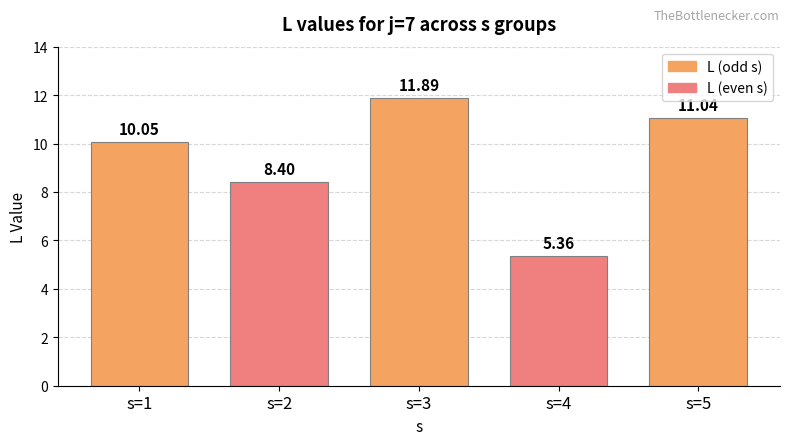

What is the ratio of the value at s=5 to the value at s=3?

0.9